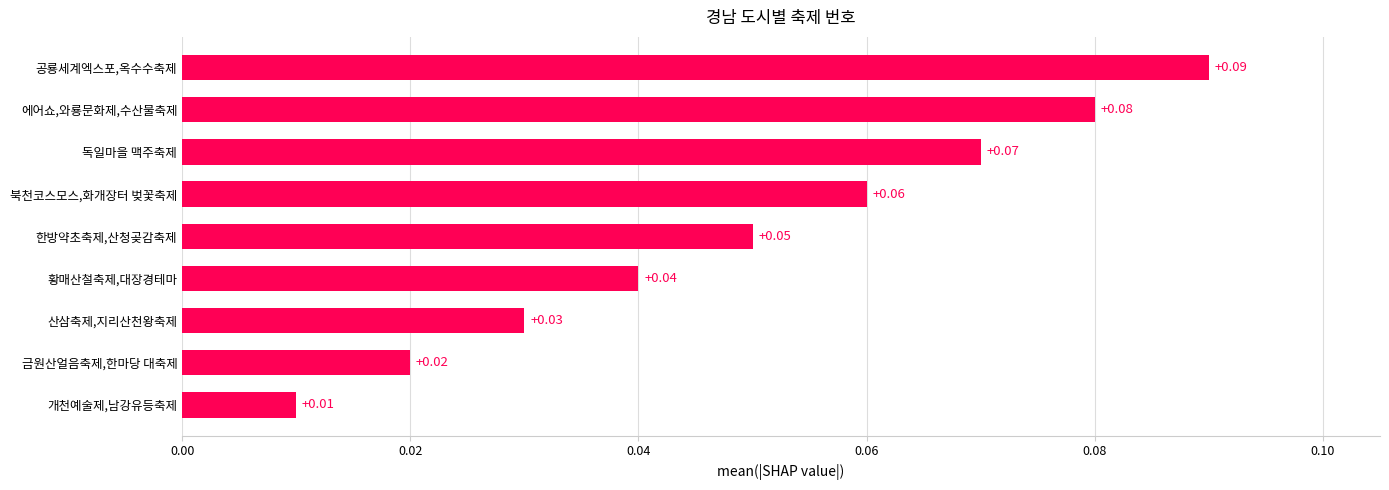

How many values are between 0 and 1?

9